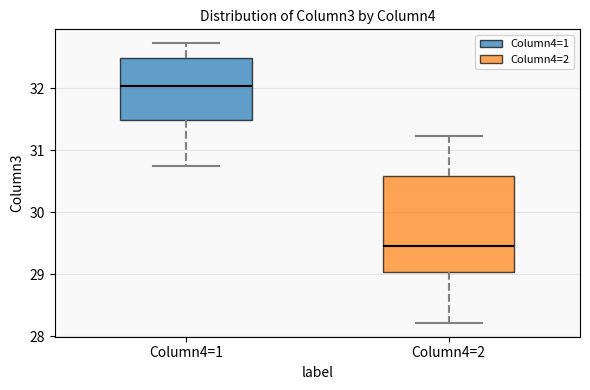

Comparing the boxes themselves (not the whiskers), which one is the tallest?

Column4=2